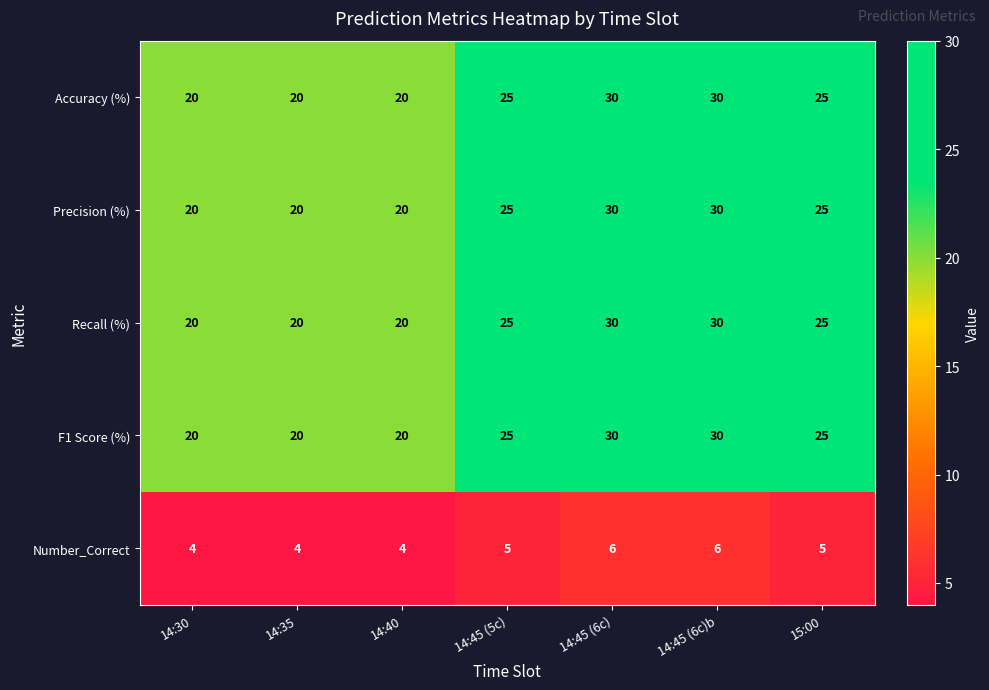

What is the greatest value displayed?

30